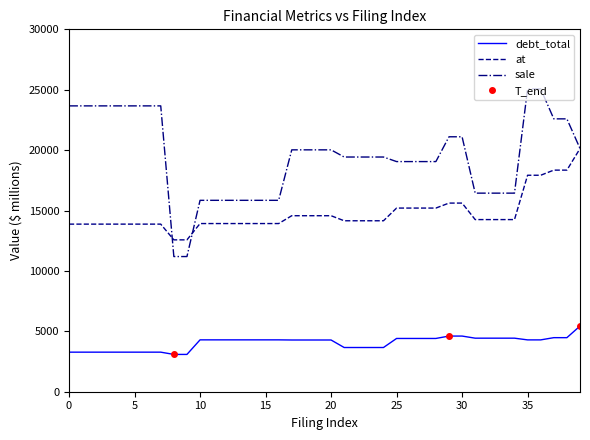

At how many categories does at least one series exceed 24339?

2